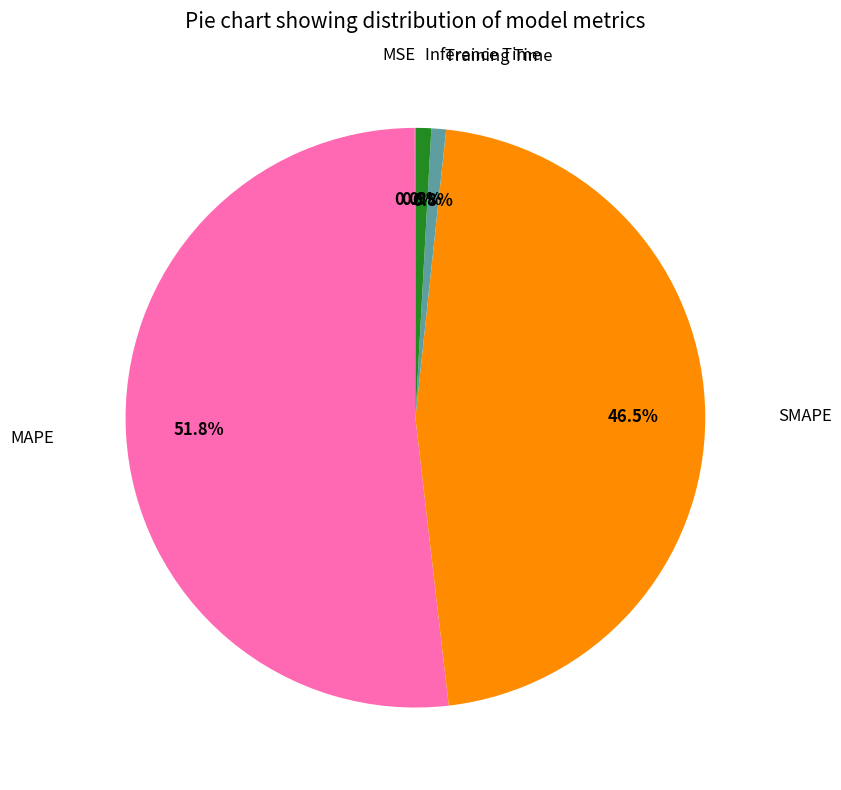

Is there any slice that represents more than half of the pie?

Yes